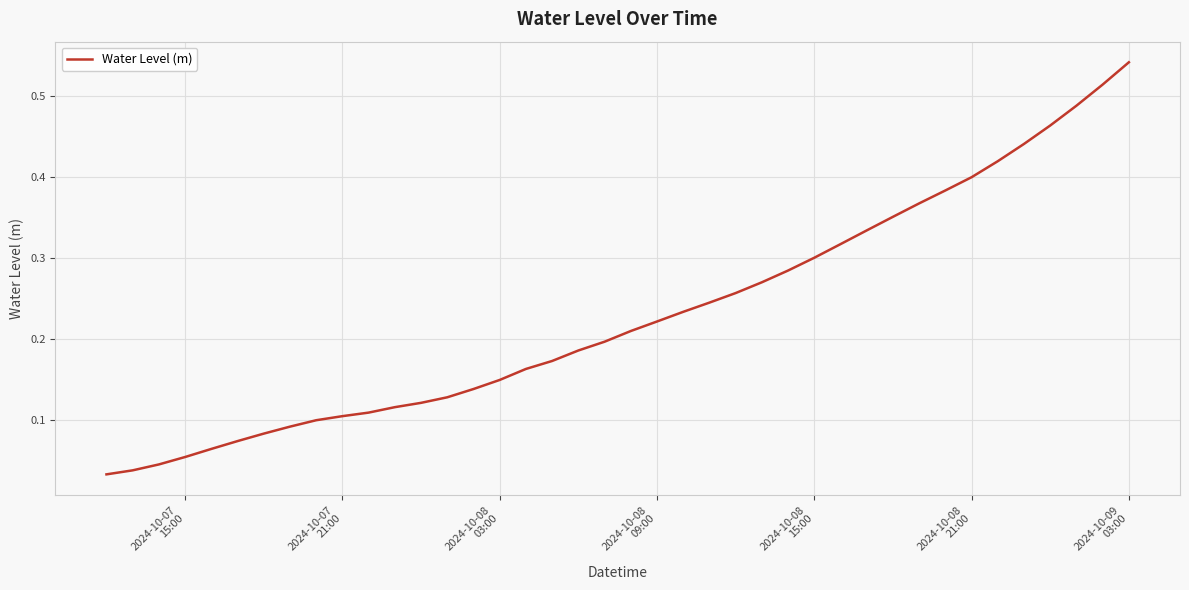

What is the difference between the maximum and minimum values?

0.5